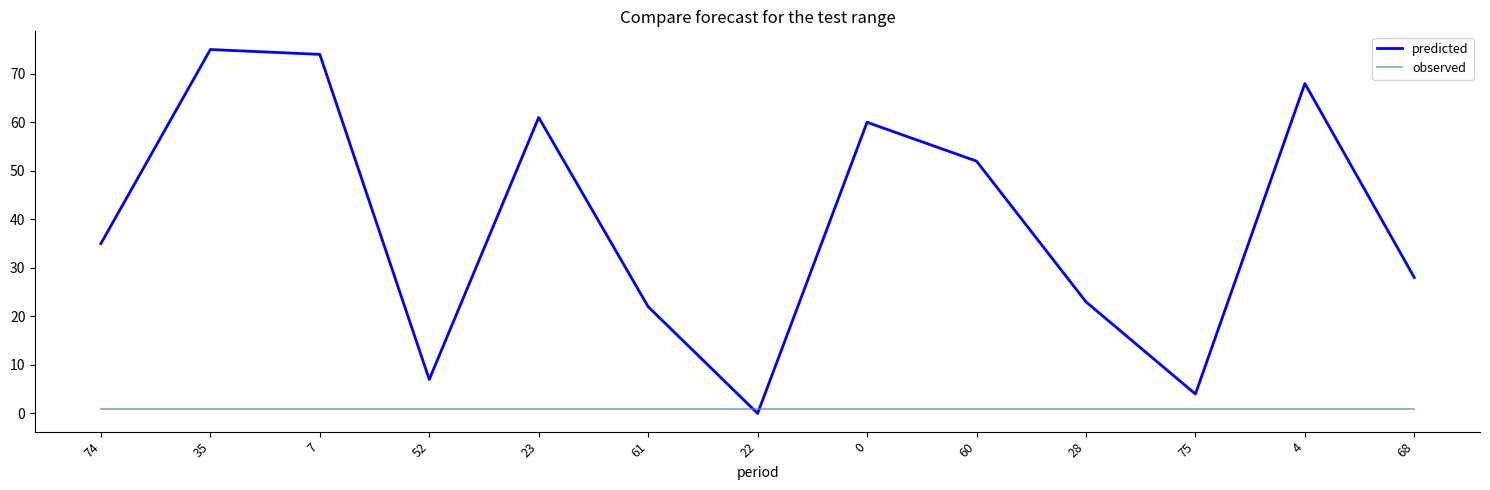

How many lines are shown in the chart?

2